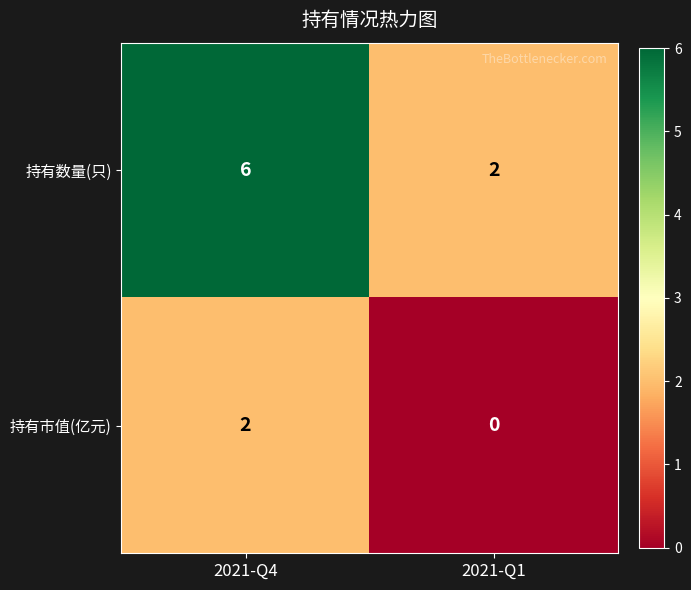

Rank the series by their maximum value, from highest to lowest.

持有数量(只), 持有市值(亿元)